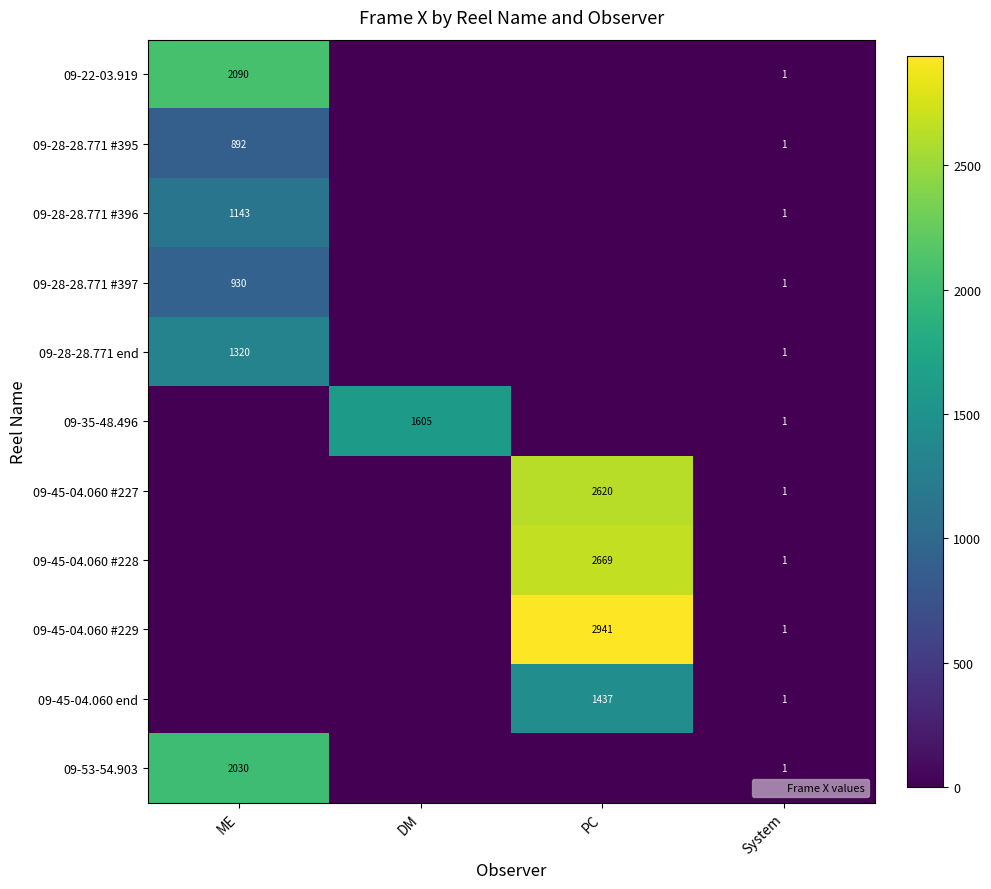

Which series has the largest range (max minus min)?

09-45-04.060 #229